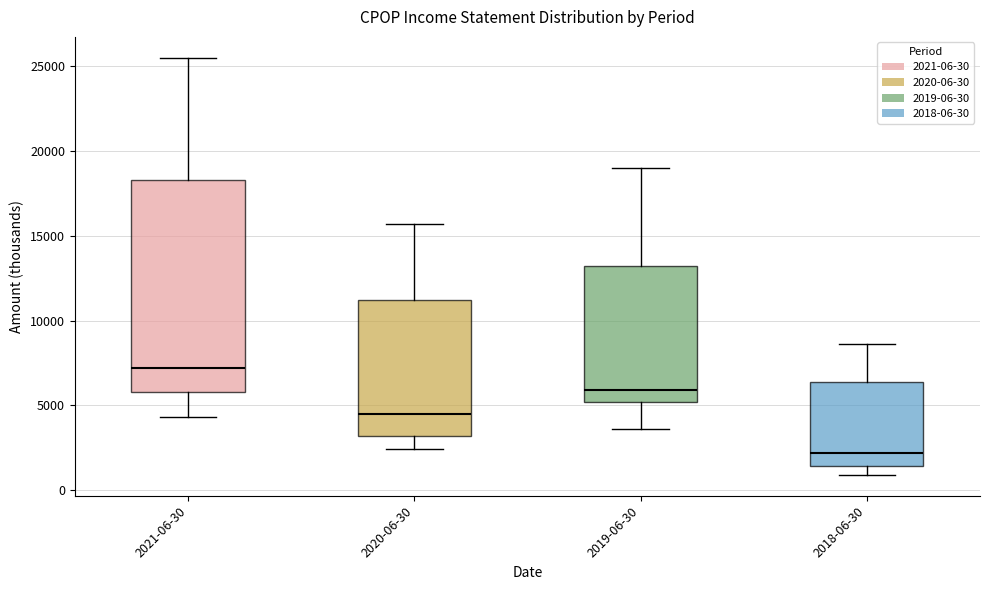

Where does the median line of the box for 2019-06-30 sit on the y-axis? The values are not printed on the chart, so give them approximately, as read against the axis.

6000